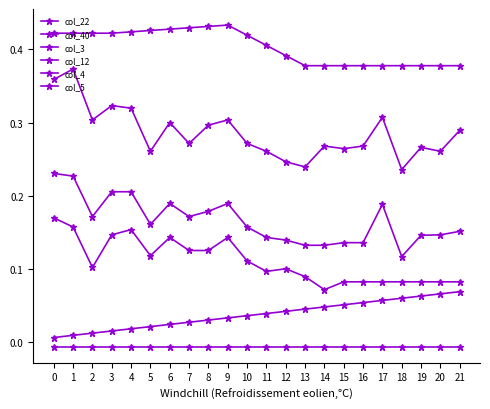

What is the spread (max minus min) of values at 9?

0.4